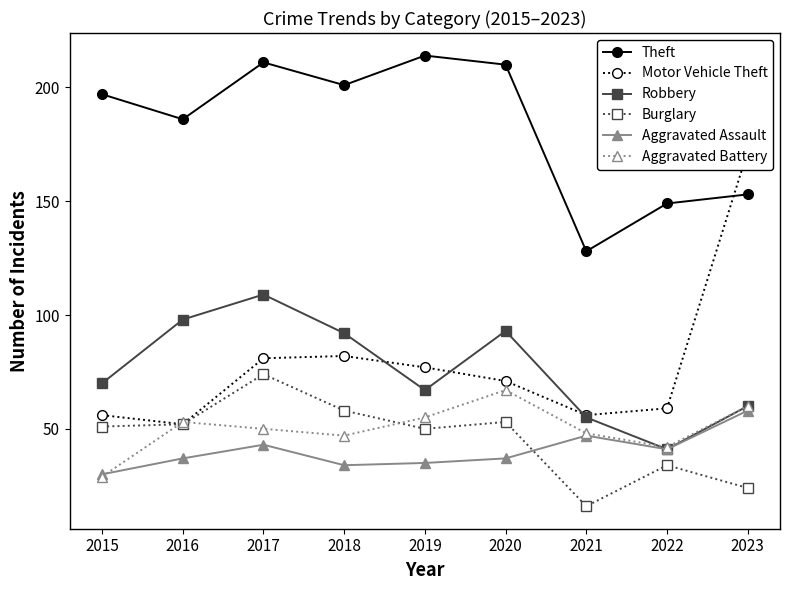

Which series ends up on top after the final intersection of Motor Vehicle Theft and Aggravated Battery?

Motor Vehicle Theft